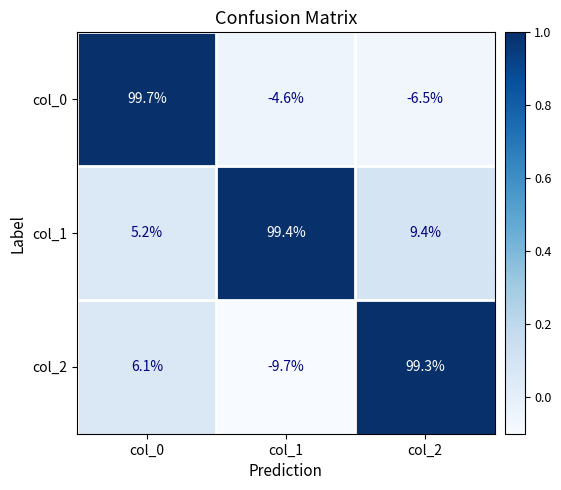

Rank the series by their maximum value, from highest to lowest.

col_0, col_1, col_2